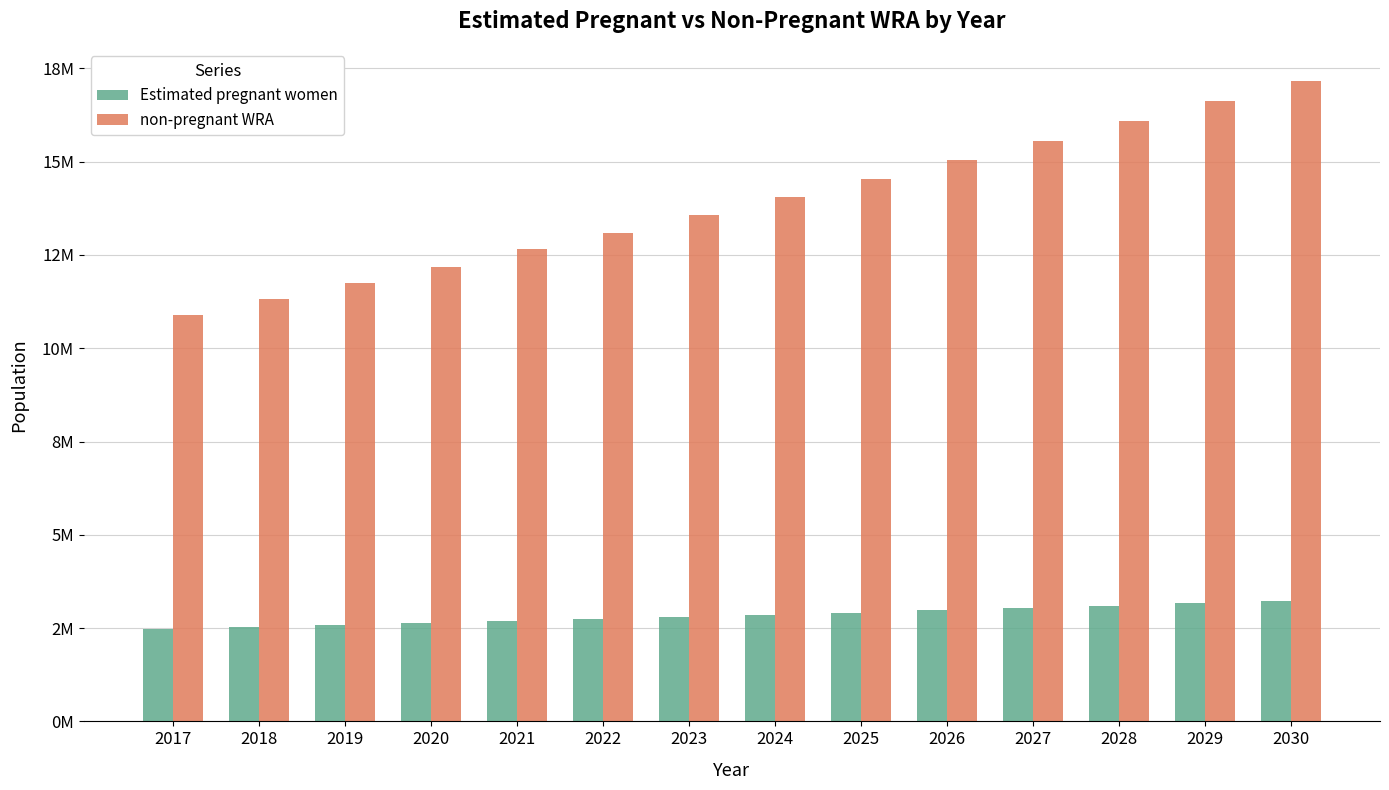

Rank the series by their maximum value, from highest to lowest.

non-pregnant WRA, Estimated pregnant women